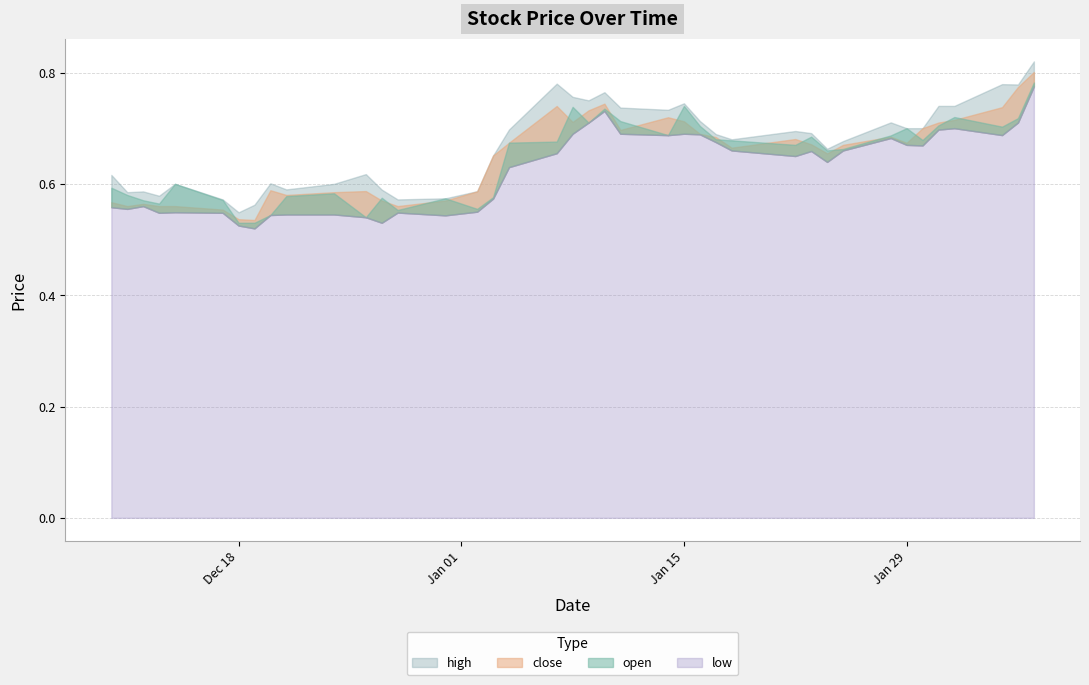

True or false: high has more than 0 interior local peaks.

True